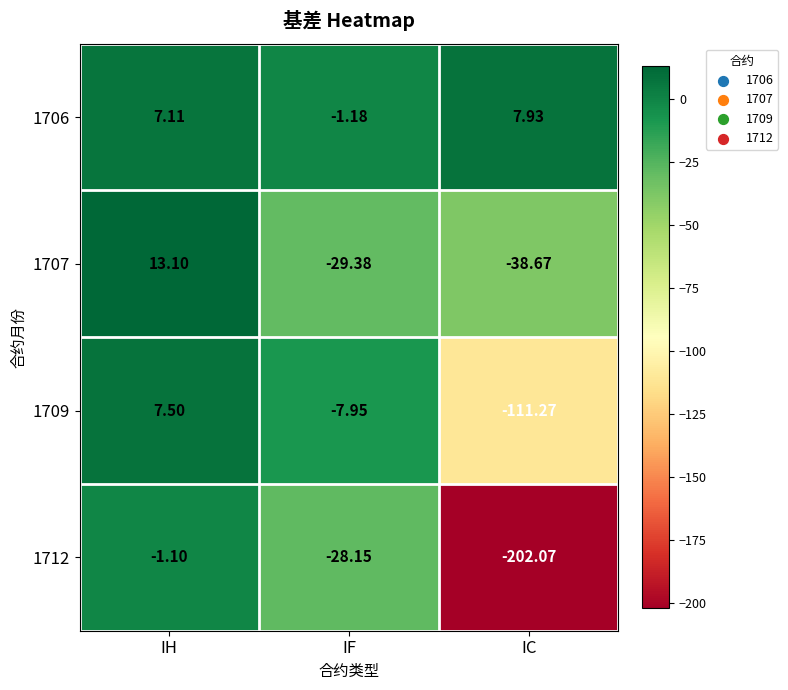

At which label does 1712 reach its minimum?

IC